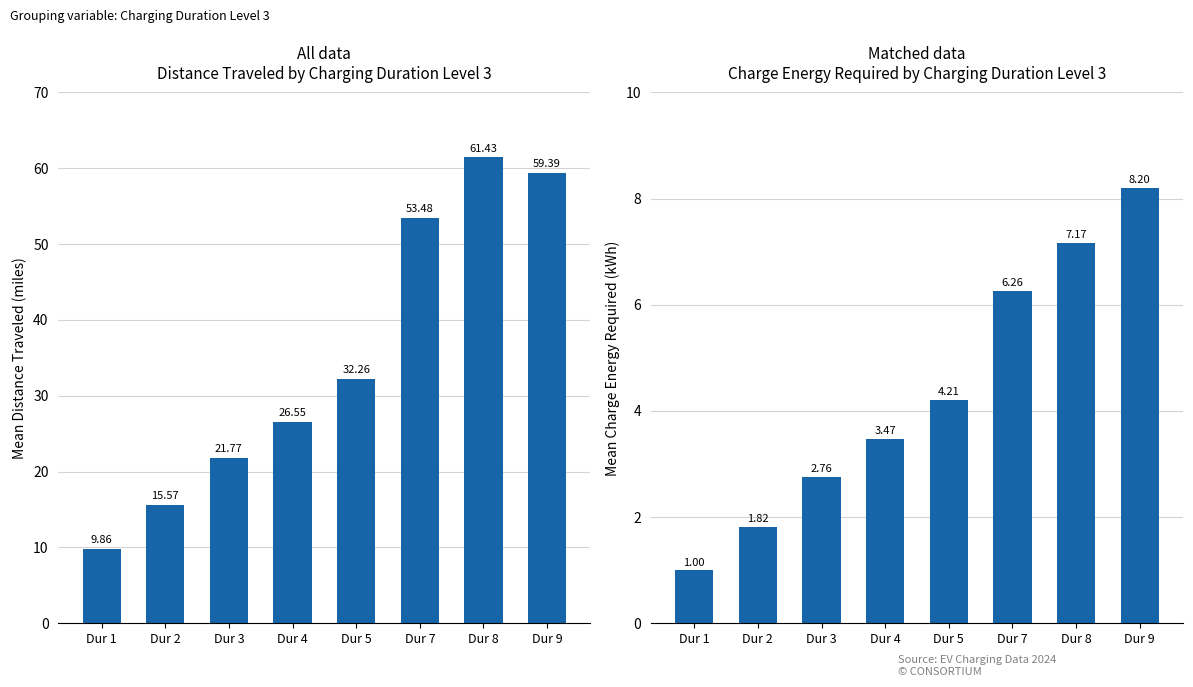

What is the greatest value displayed?

61.4